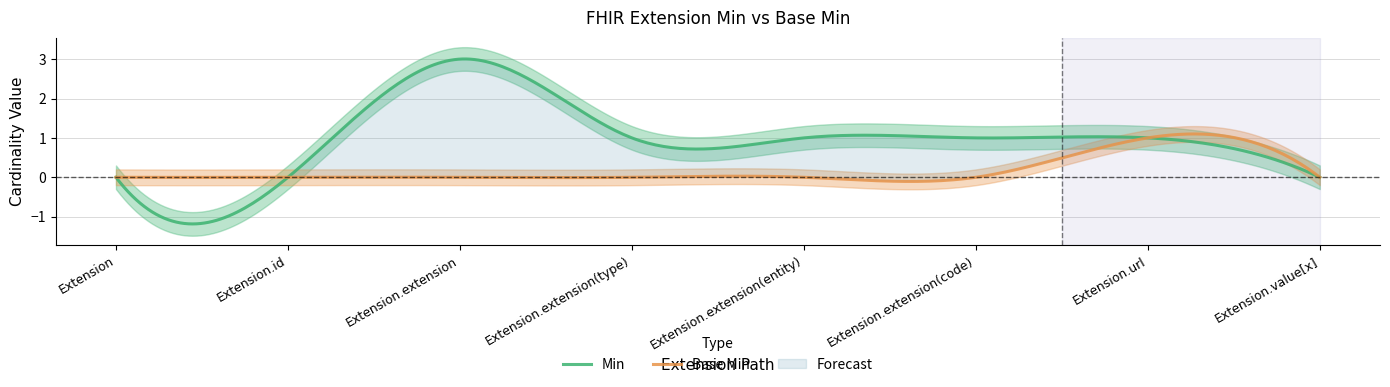

How many lines are shown in the chart?

2